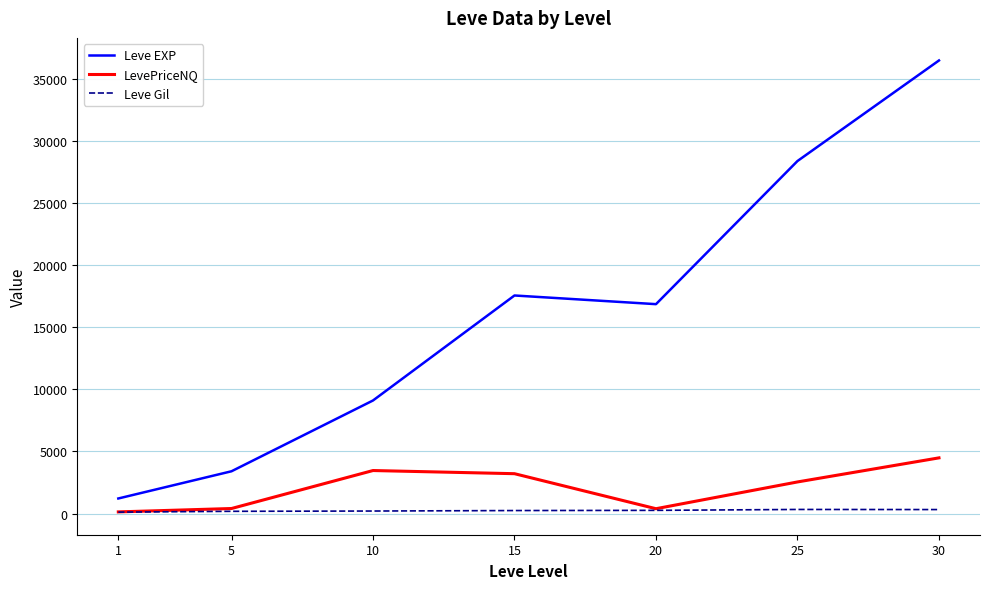

What is the sum of all LevePriceNQ values?

14632.0